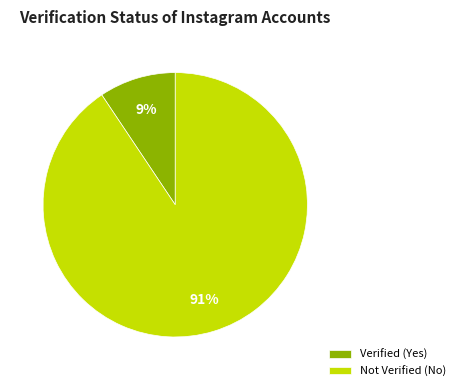

To the nearest percent, what is the average slice percentage?

50%